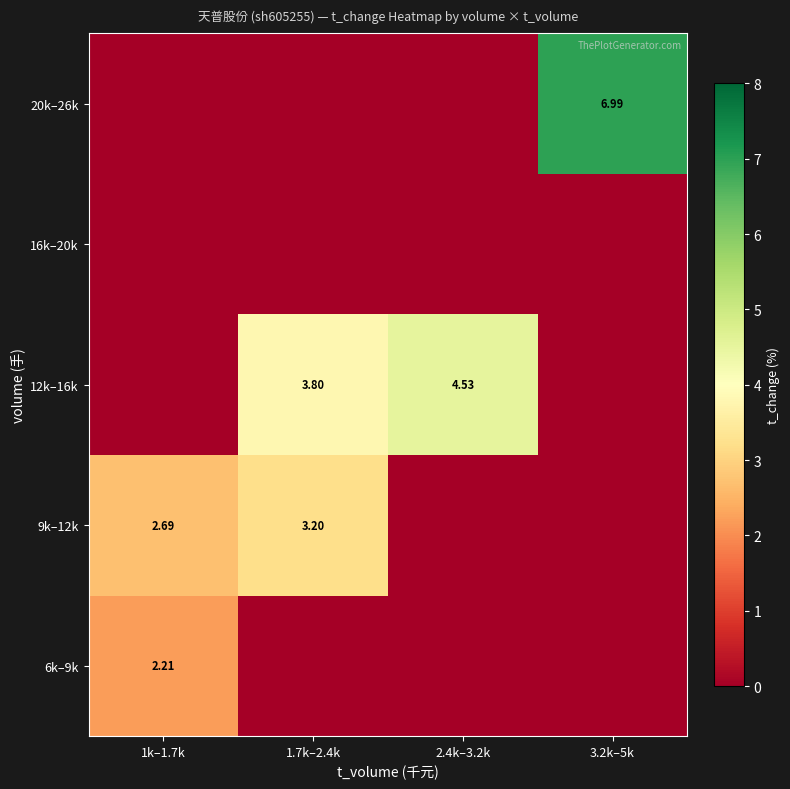

Which category has the lowest value in the 9k–12k series?

2.4k–3.2k